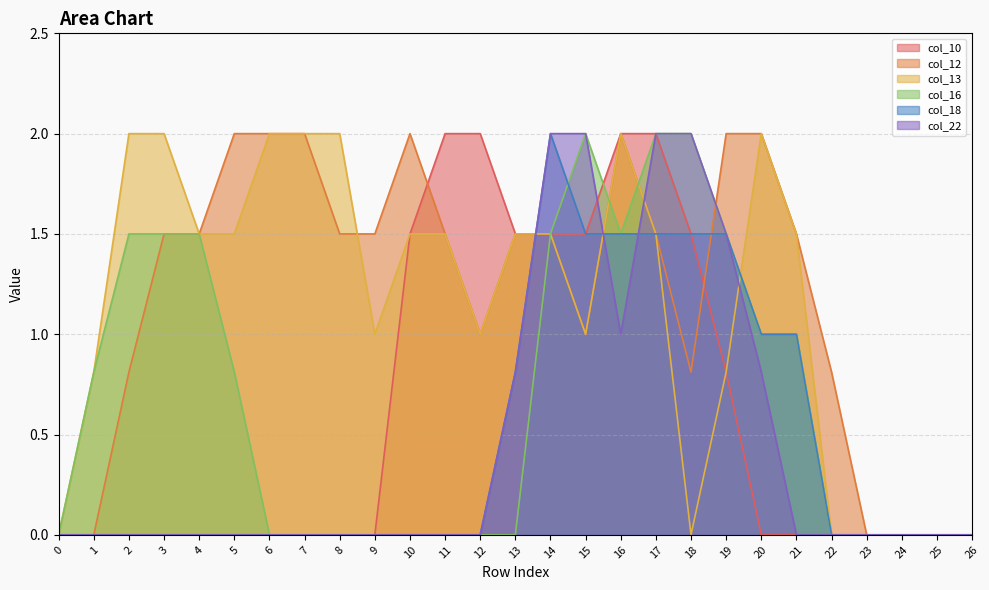

At which label is col_18 closest to 1?

20